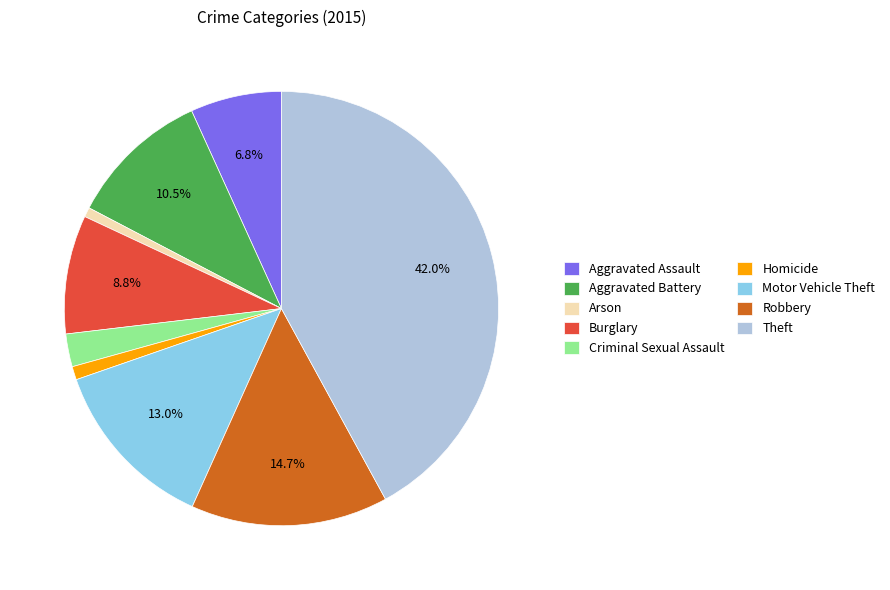

Does Theft represent more than half of the total?

No